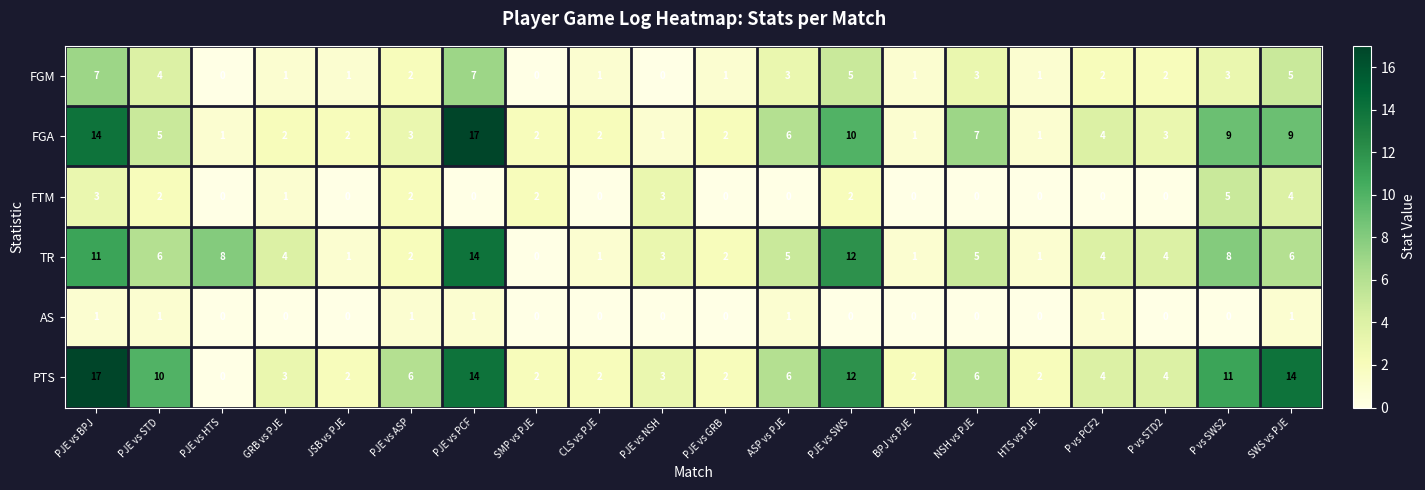

Where does the TR series first go above 4?

PJE vs BPJ